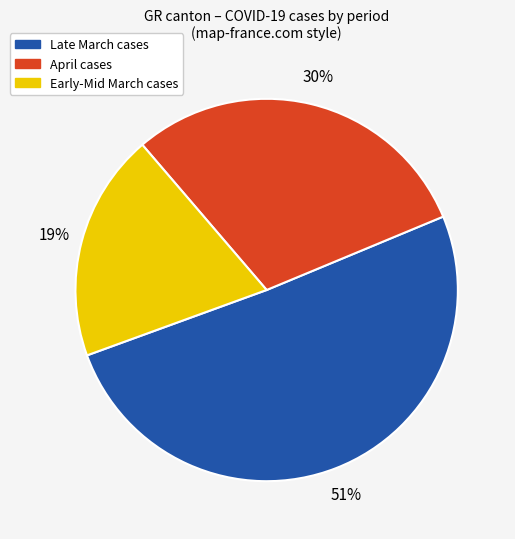

Which category has the smallest portion of the pie?

Early-Mid March cases